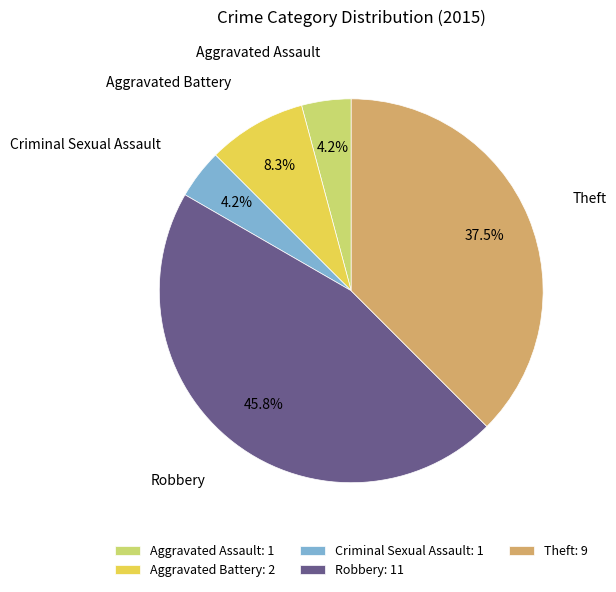

Between Theft and Aggravated Assault, which is larger?

Theft